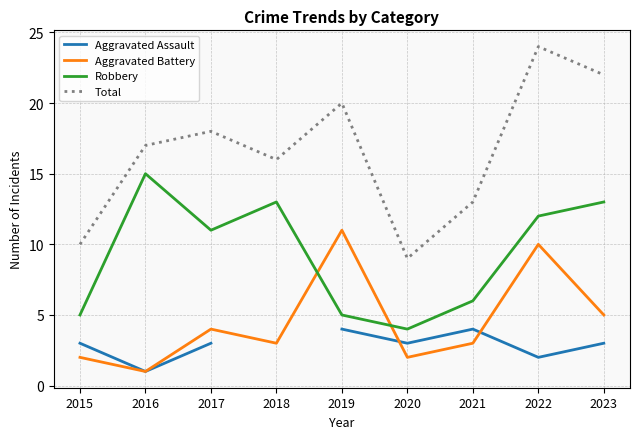

Is it true that Total equals 12.9 at 2019?

False